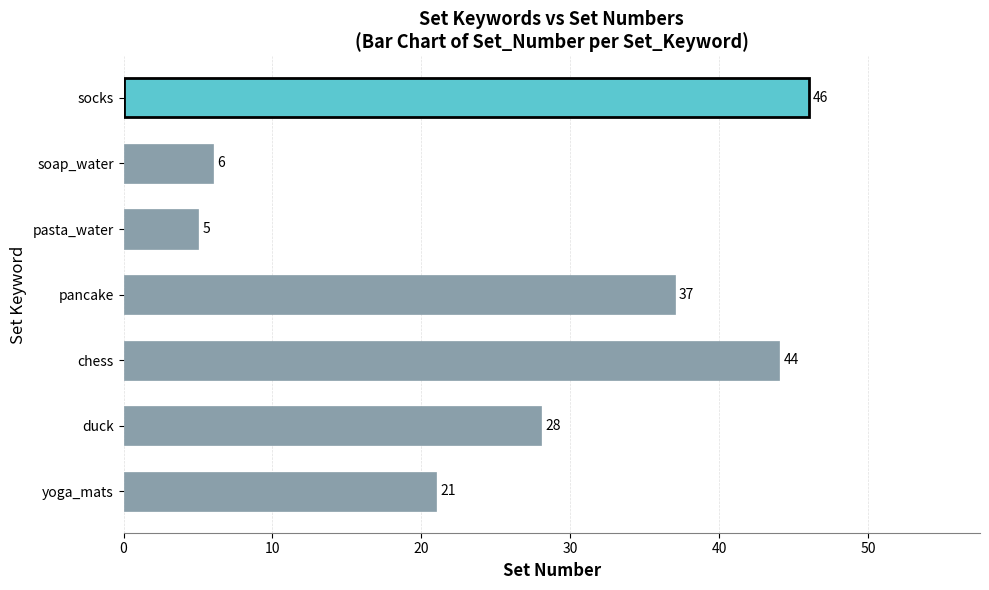

What is the difference between the maximum and minimum values?

41